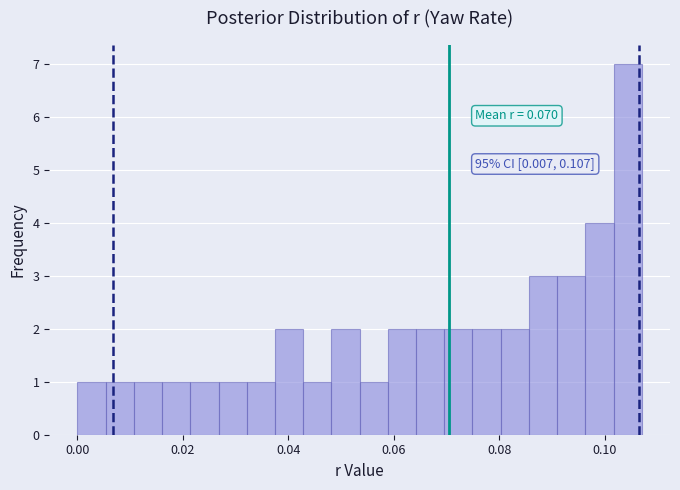

Around what value on the x-axis is the tallest bar? Give the approximate position of its centre, as read against the axis.

0.104